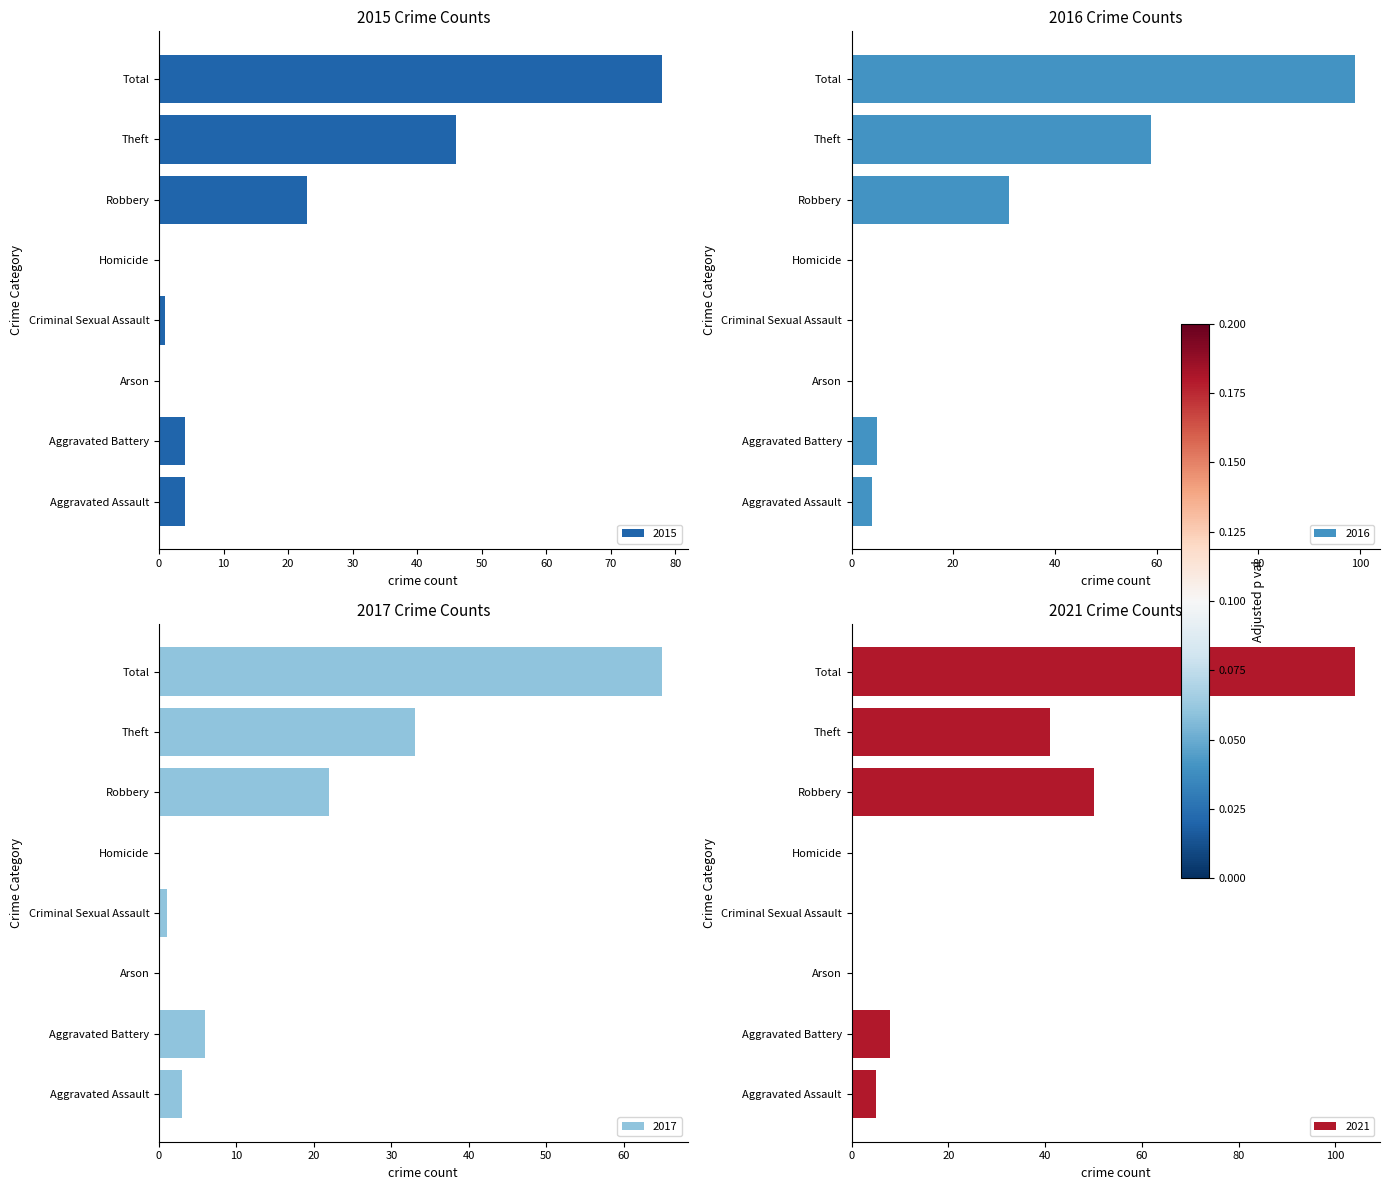

Rank the series by their maximum value, from highest to lowest.

2021, 2016, 2017, 2024